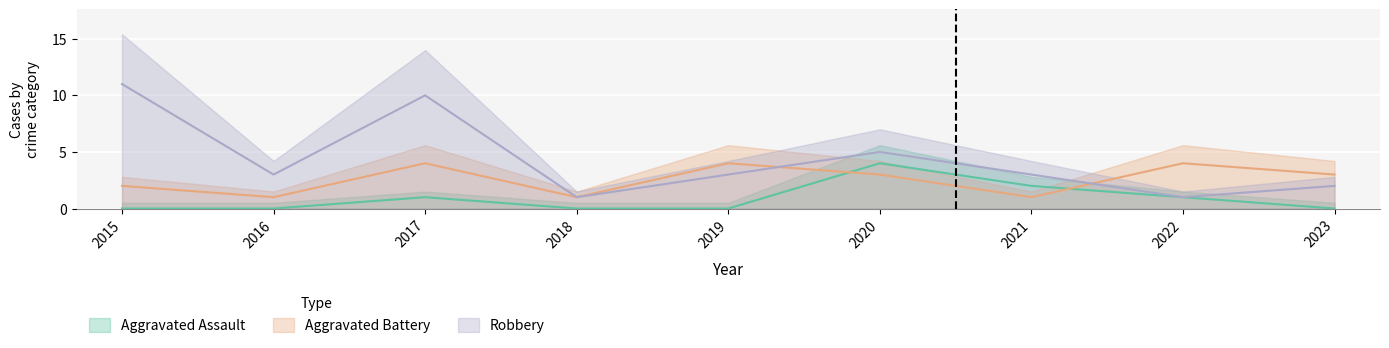

At which category does Robbery reach its first local valley?

2016